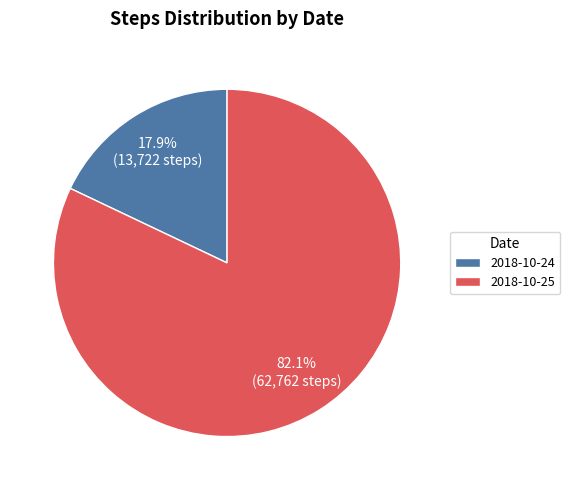

Which slice is the largest?

2018-10-25